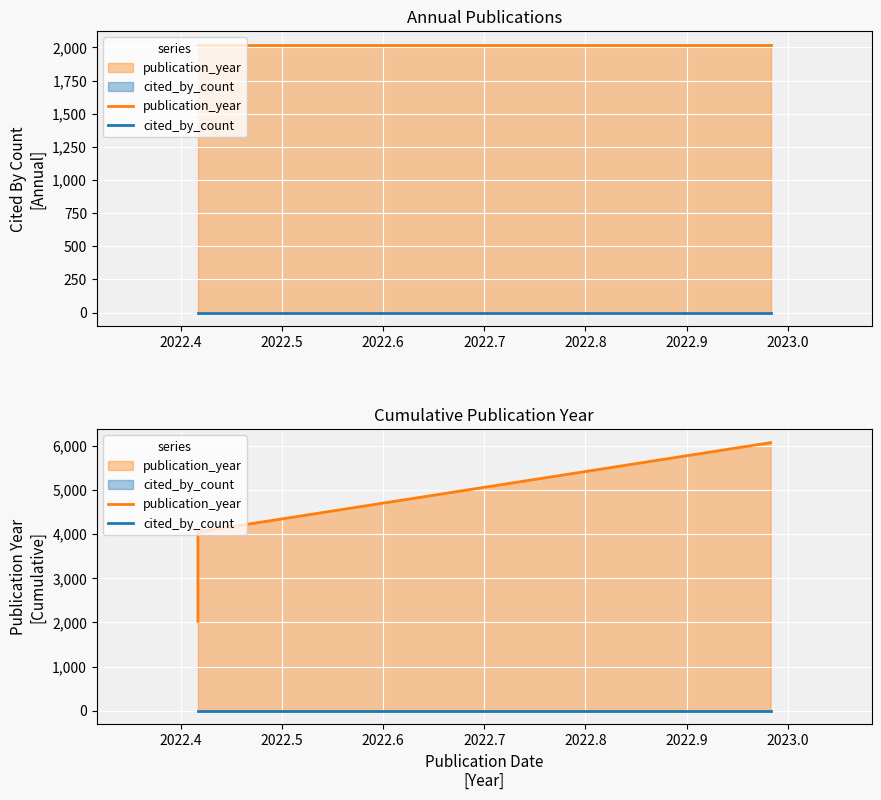

What are all the series names shown in the legend?

publication_year, cited_by_count